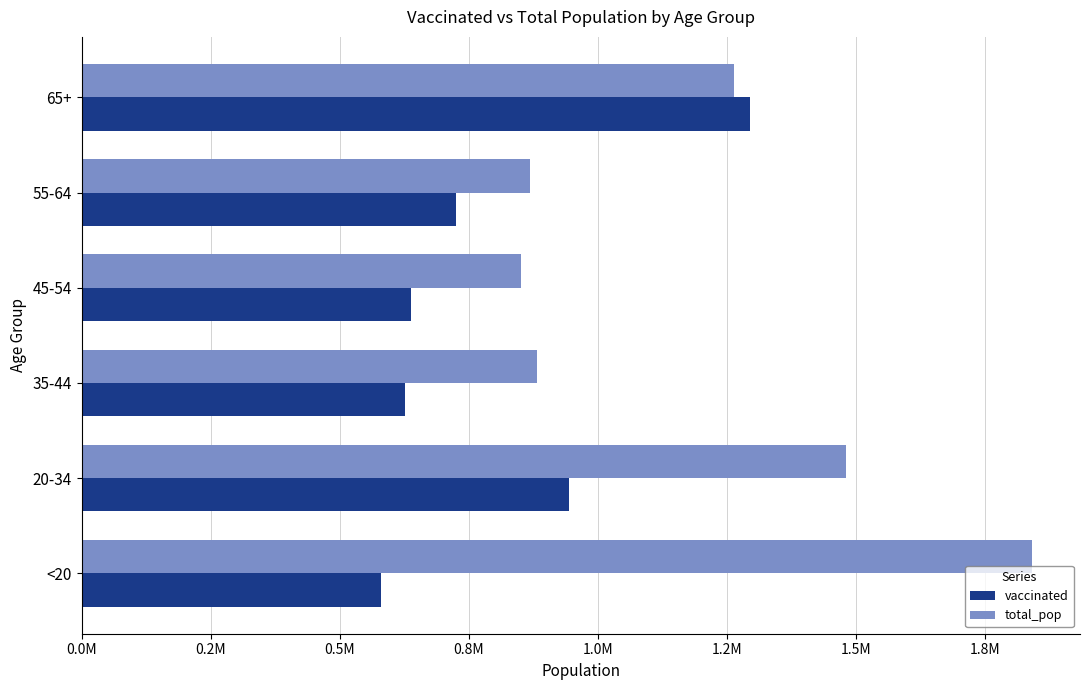

What are all the series names shown in the legend?

vaccinated, total_pop